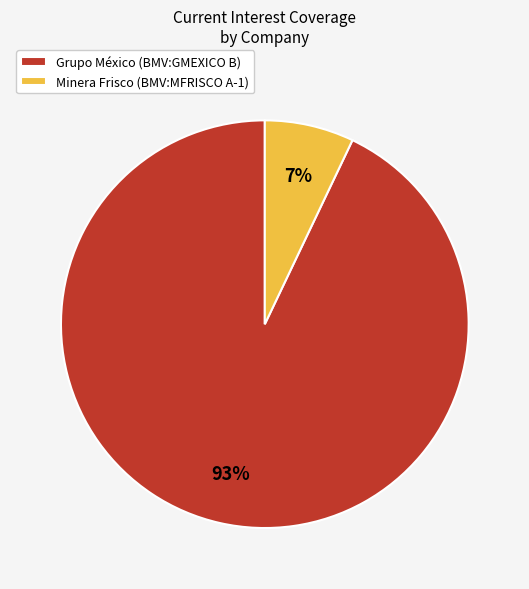

To the nearest percent, what portion does Grupo México (BMV:GMEXICO B) represent?

93%